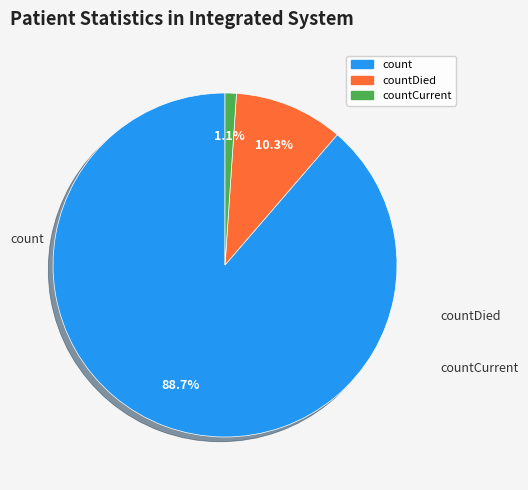

Is there any slice that represents more than half of the pie?

Yes